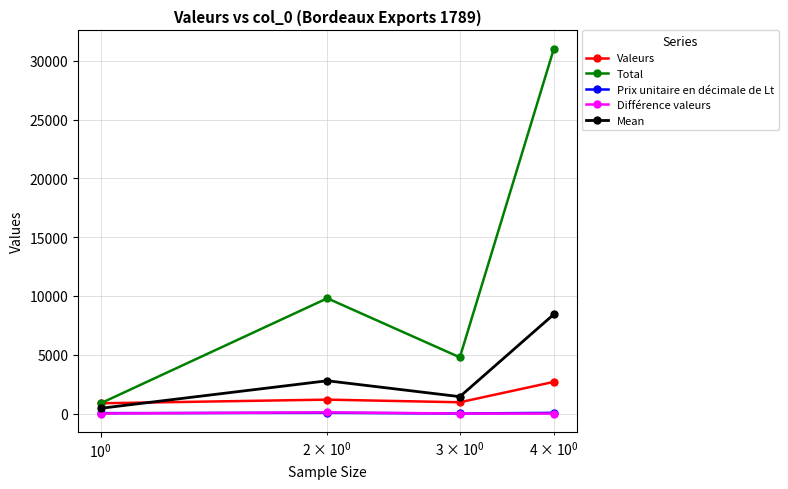

Which series has the widest spread of values?

Total